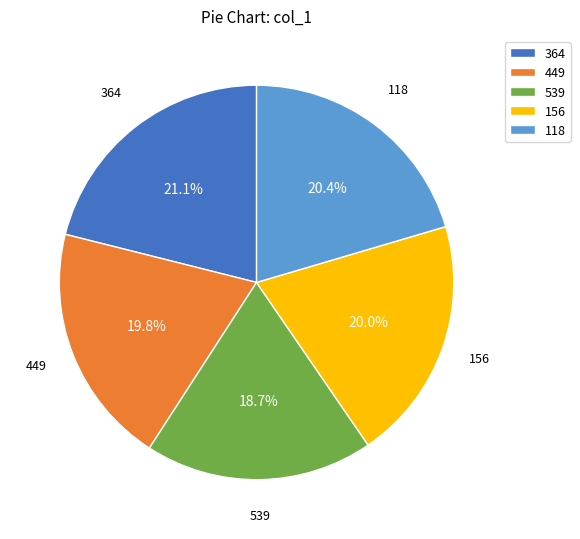

Which has a higher value, 118 or 449?

118